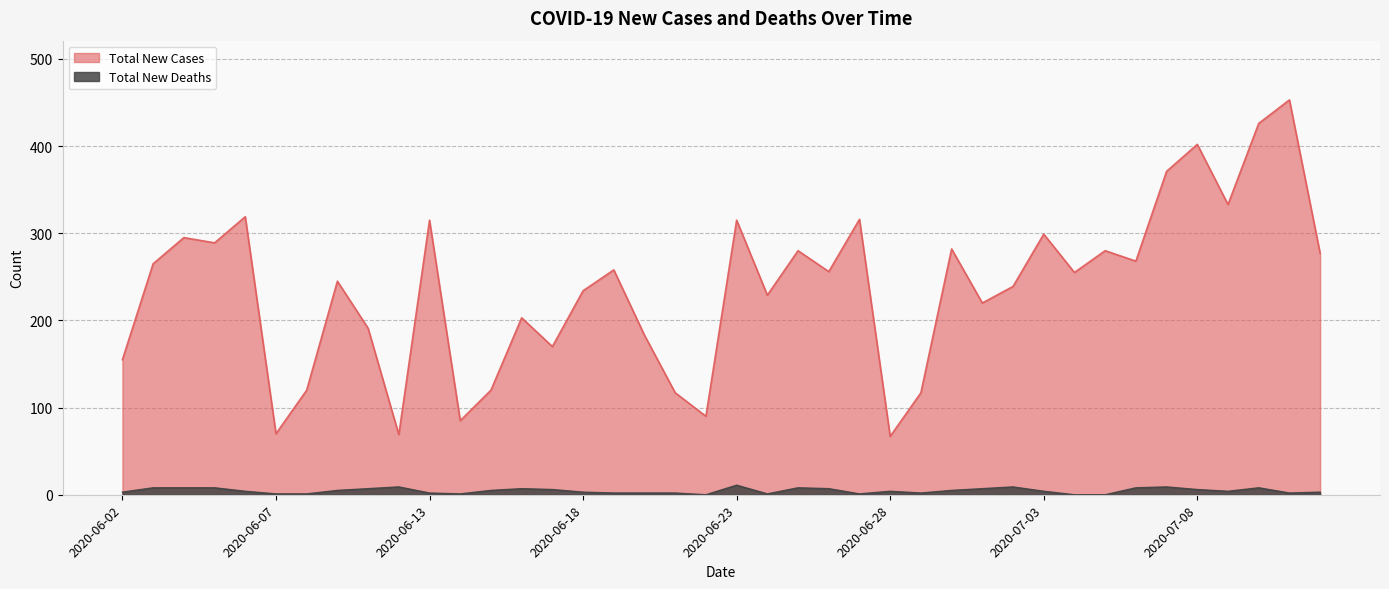

Between 2020-06-26 and 2020-07-07, which is larger?

2020-07-07